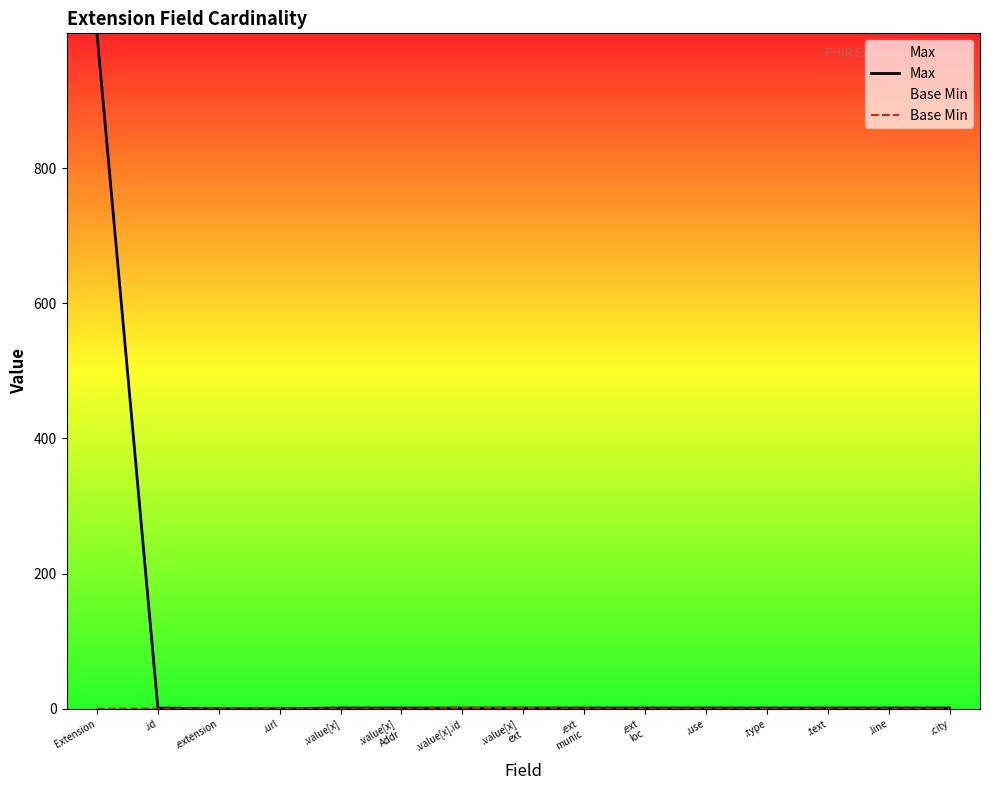

Which series changed the most between .extension and .value[x]
ext?

Max